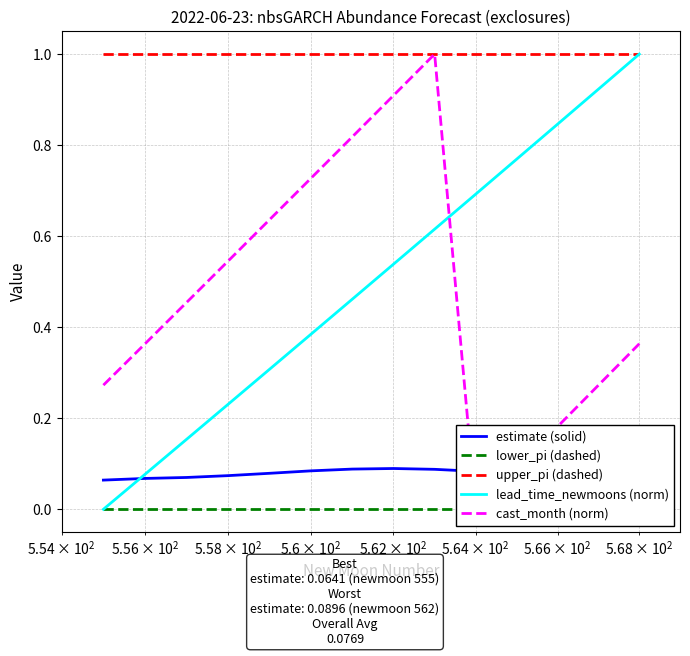

True or false: upper_pi (dashed) and estimate (solid) intersect in this chart.

False